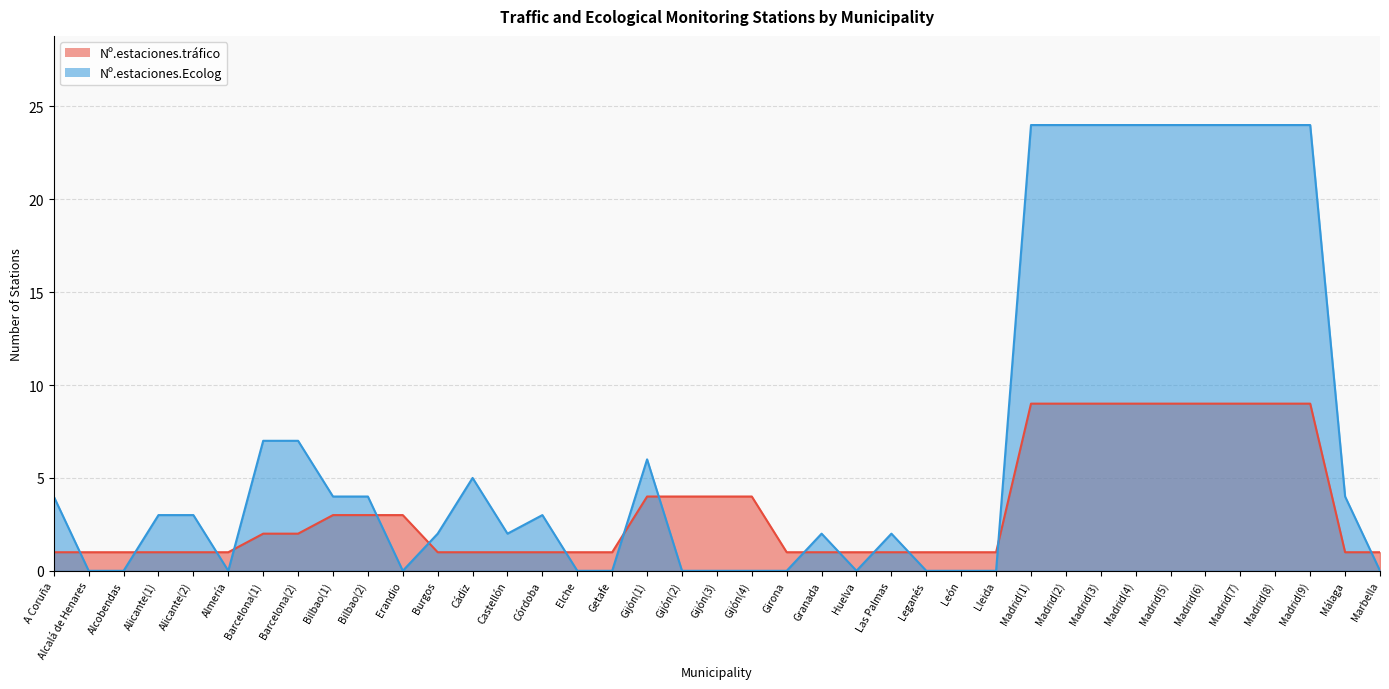

Is it true that Nº.estaciones.tráfico equals 1 at Alicante(1)?

True